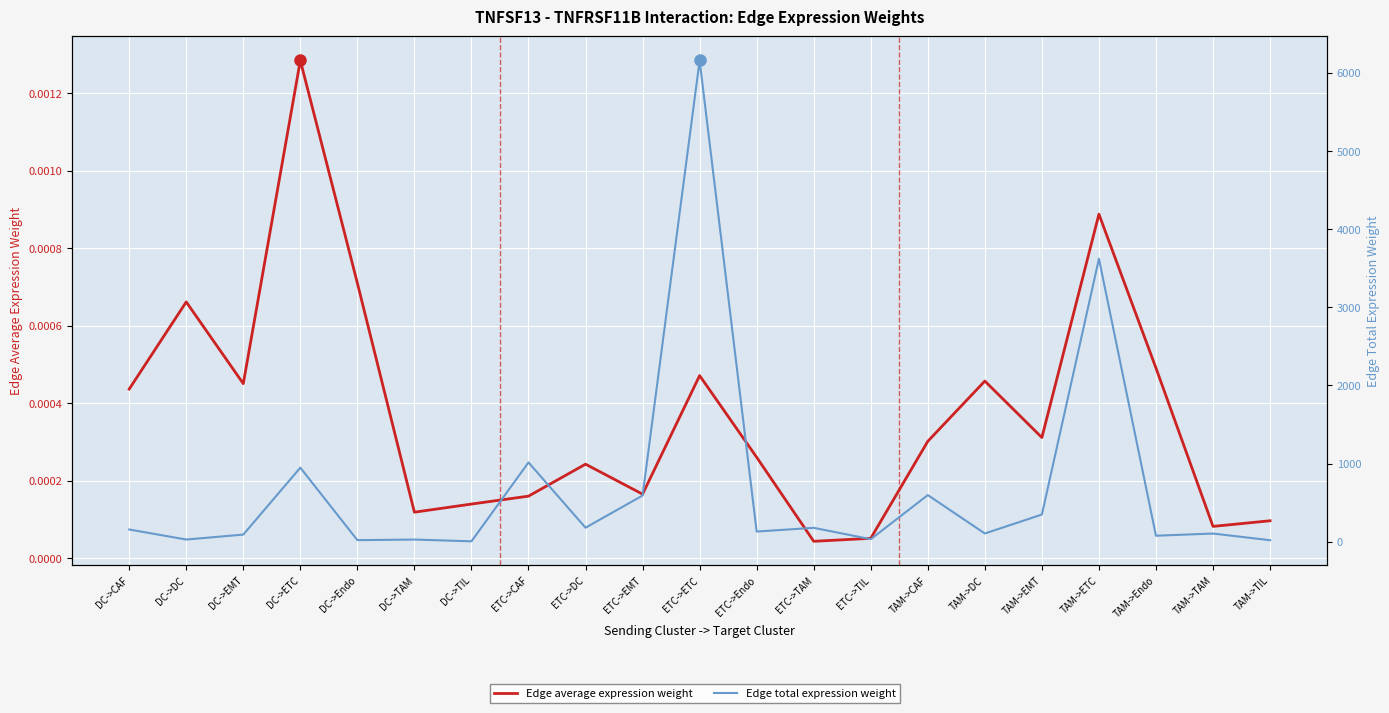

The value of Edge total expression weight at ETC->DC is 179.0. True or false?

True